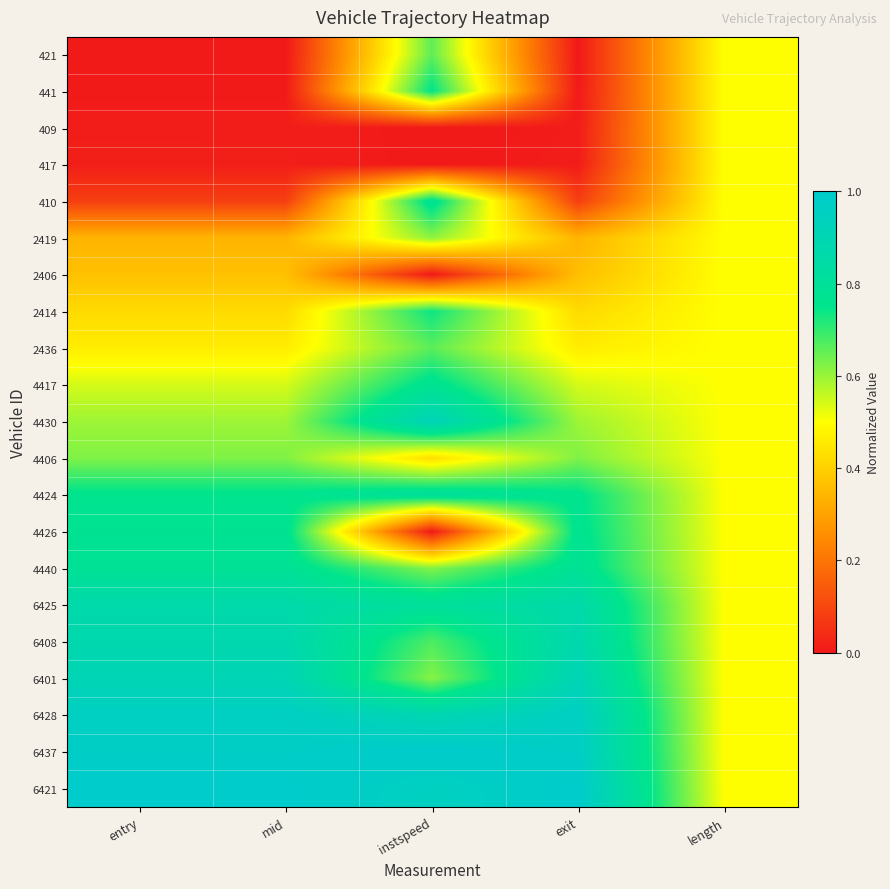

Between exit and instspeed, which is larger?

instspeed